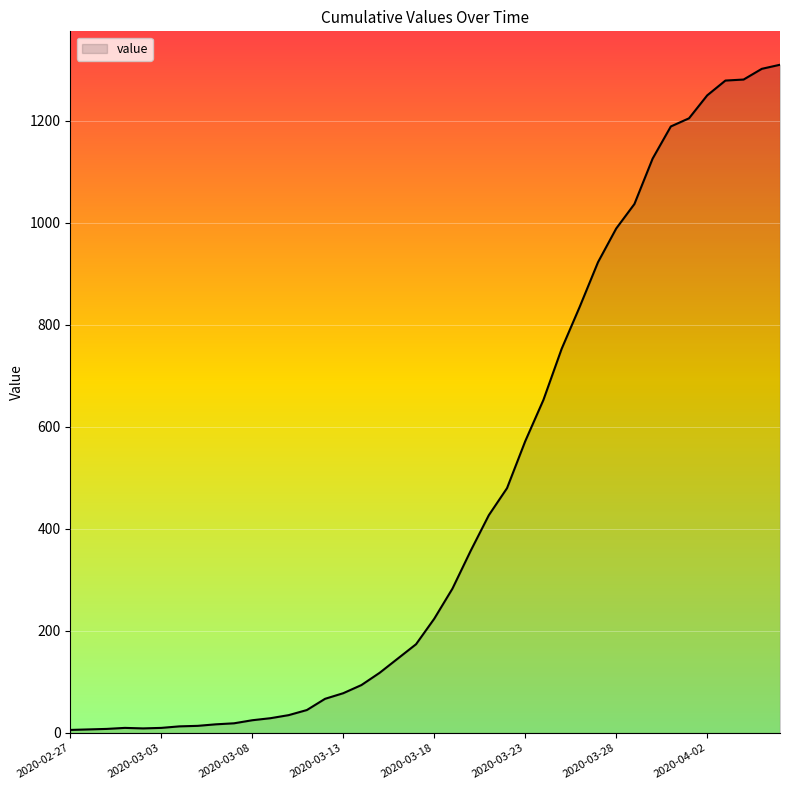

What is the sum of all values?

18400